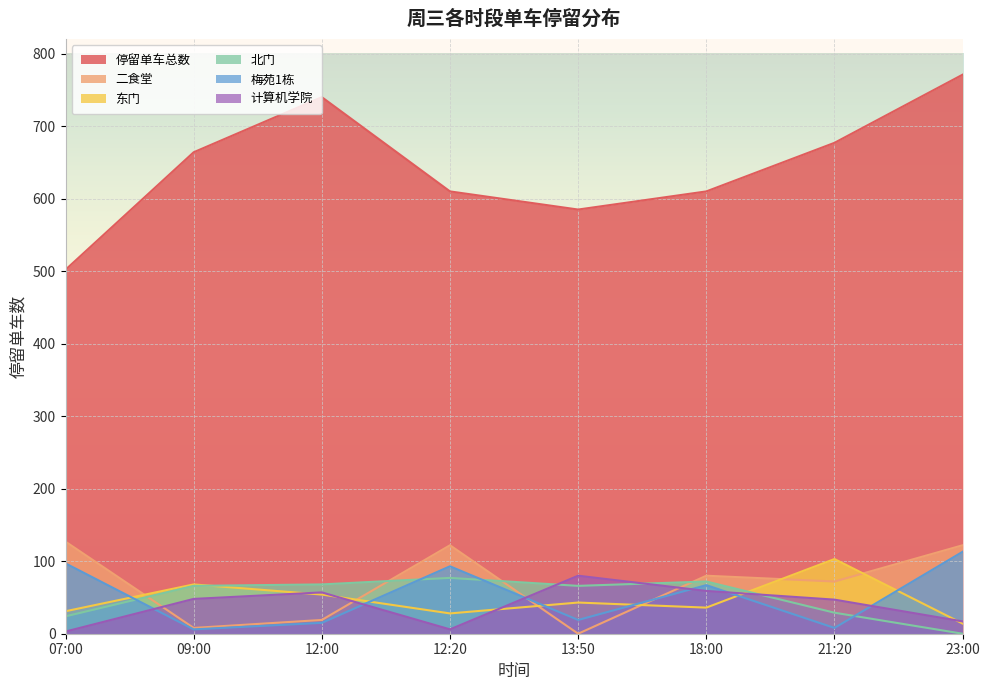

What are all the series names shown in the legend?

停留单车总数, 二食堂, 东门, 北门, 梅苑1栋, 计算机学院